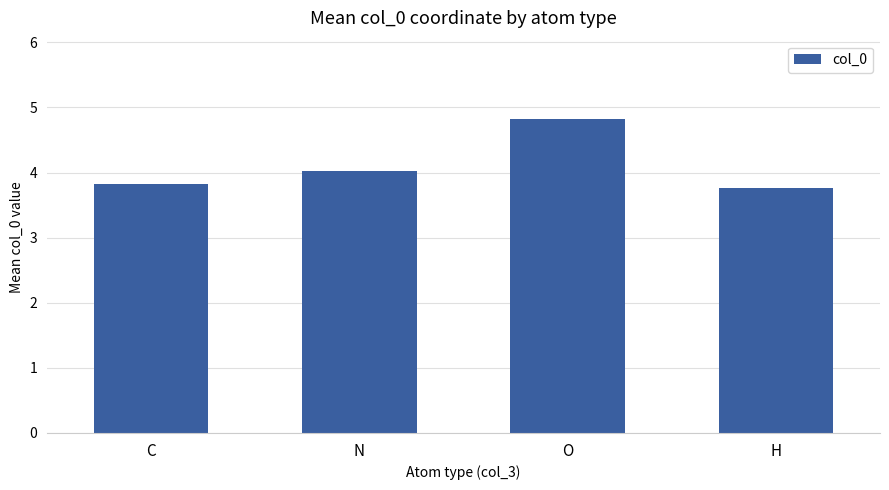

What is the label of the 1st bar from the left?

C